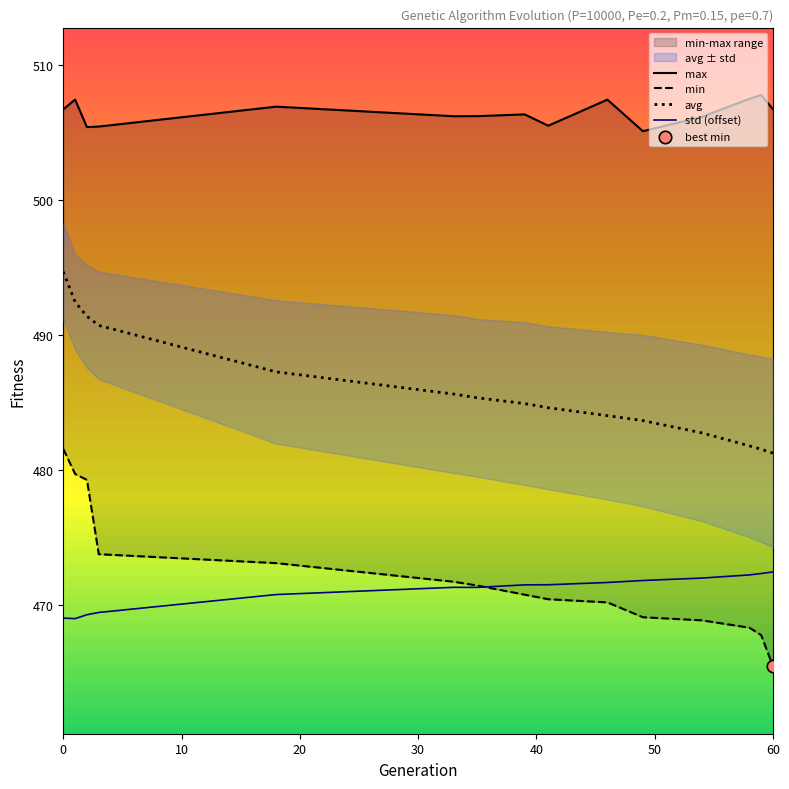

Which series contains the highest Y value?

max